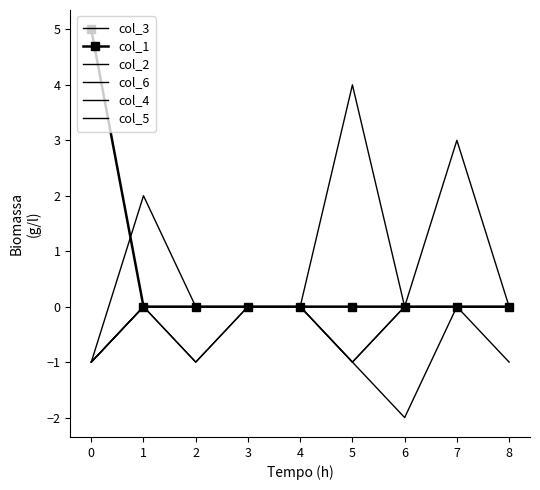

At 5, list the series in order from smallest to largest.

col_3, col_2, col_4, col_1, col_5, col_6